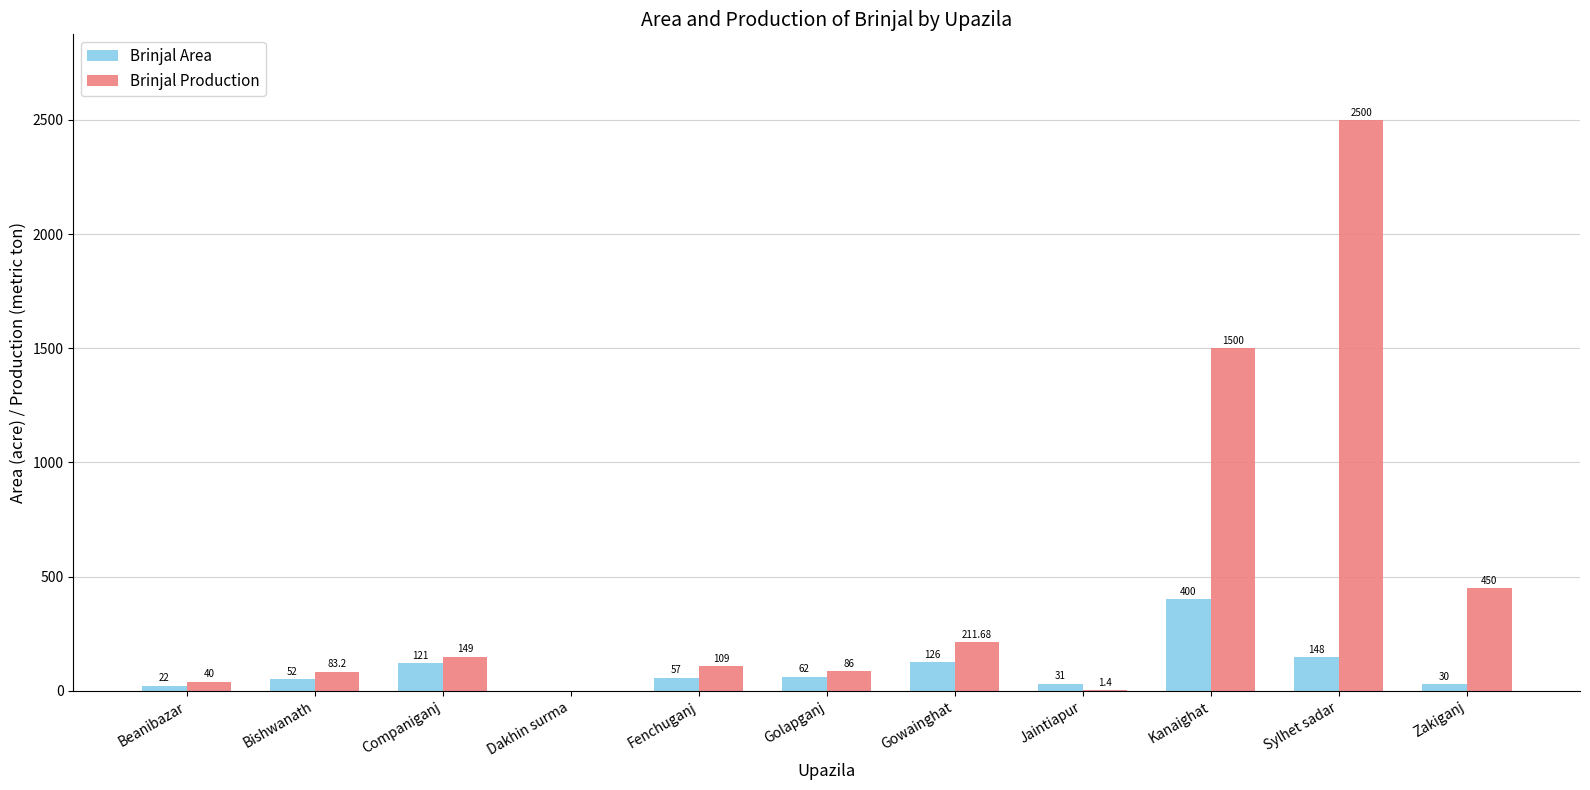

Reading right to left, what are all the values shown in this chart?

Brinjal Area: Zakiganj=30.0	Sylhet sadar=148.0	Kanaighat=400.0	Jaintiapur=31.0	Gowainghat=126.0	Golapganj=62.0	Fenchuganj=57.0	Dakhin surma=0.0	Companiganj=121.0	Bishwanath=52.0	Beanibazar=22.0
Brinjal Production: Zakiganj=450.0	Sylhet sadar=2500.0	Kanaighat=1500.0	Jaintiapur=1.4	Gowainghat=211.7	Golapganj=86.0	Fenchuganj=109.0	Dakhin surma=0.0	Companiganj=149.0	Bishwanath=83.2	Beanibazar=40.0